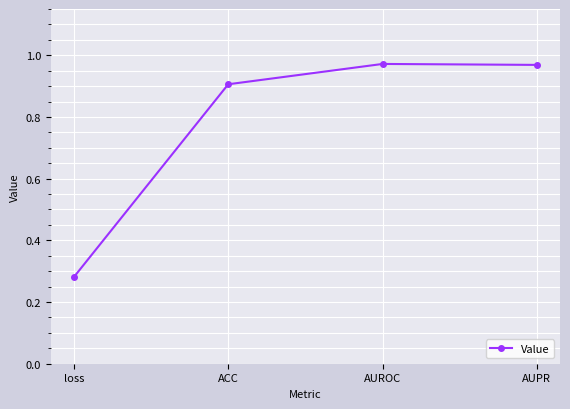

What is the average value?

0.8